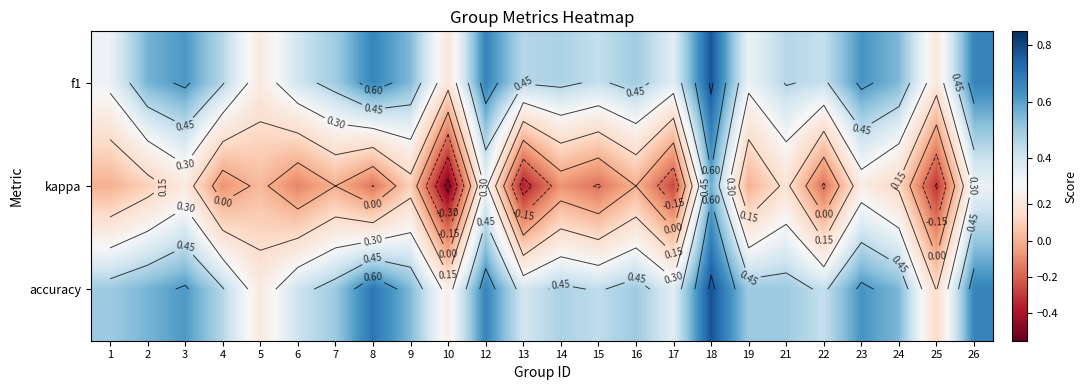

Is it true that accuracy equals 0.0 at 25?

False